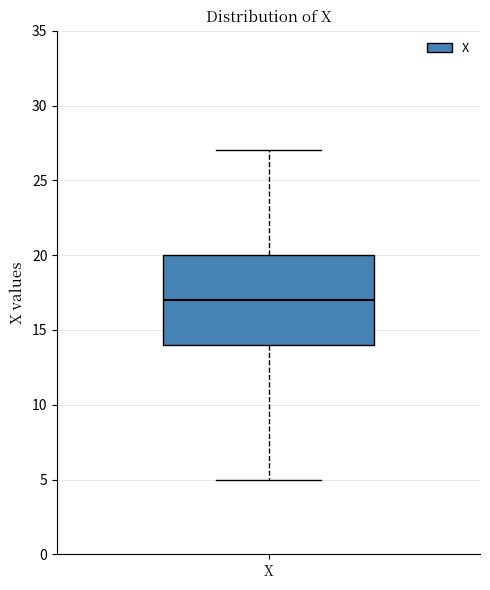

Where does the upper whisker of the box for X end on the y-axis? The values are not printed on the chart, so give them approximately, as read against the axis.

27